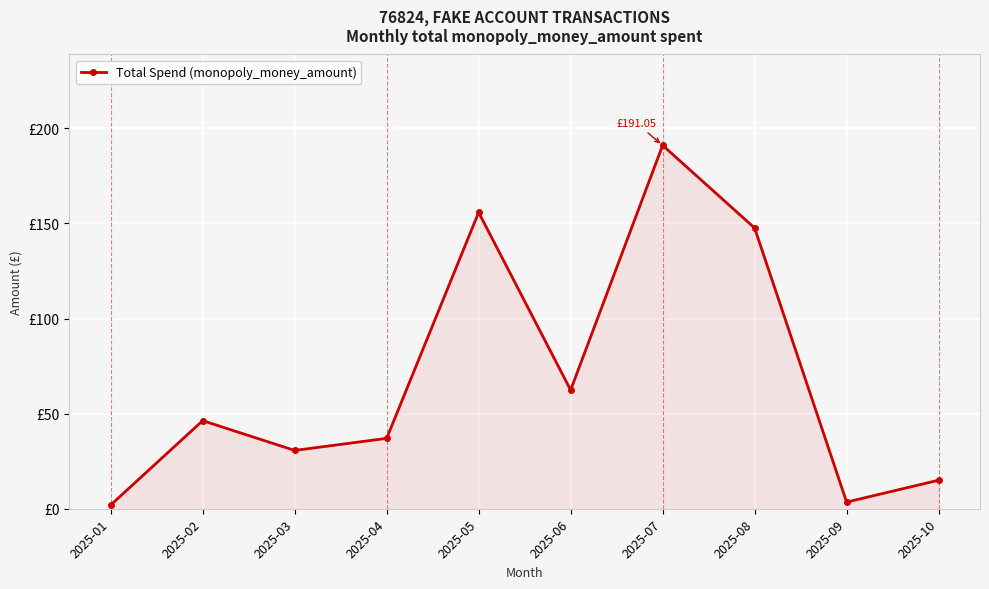

What is the ratio of the value at 2025-01 to the value at 2025-03?

0.1